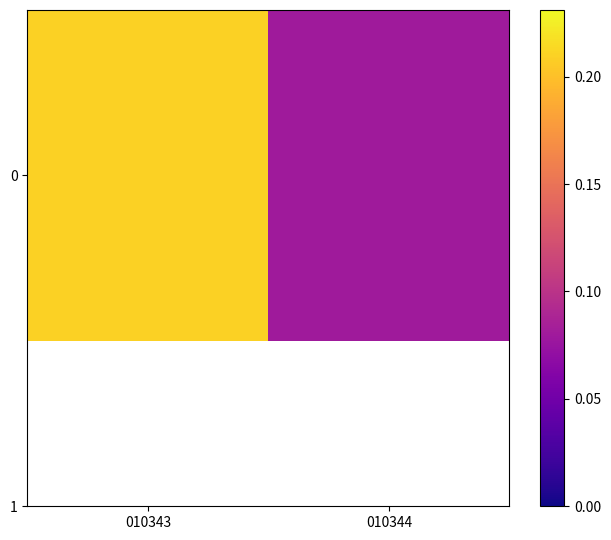

Which has a higher value, 010344 or 010343?

010343